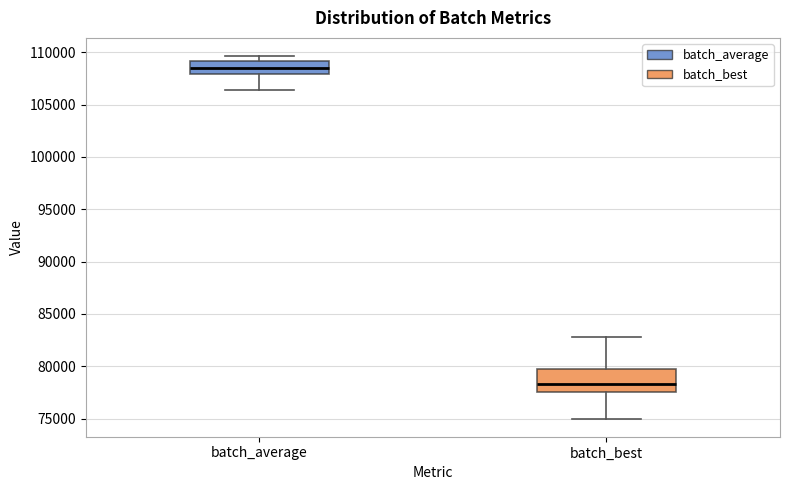

Comparing the boxes themselves (not the whiskers), which one is the tallest?

batch_best